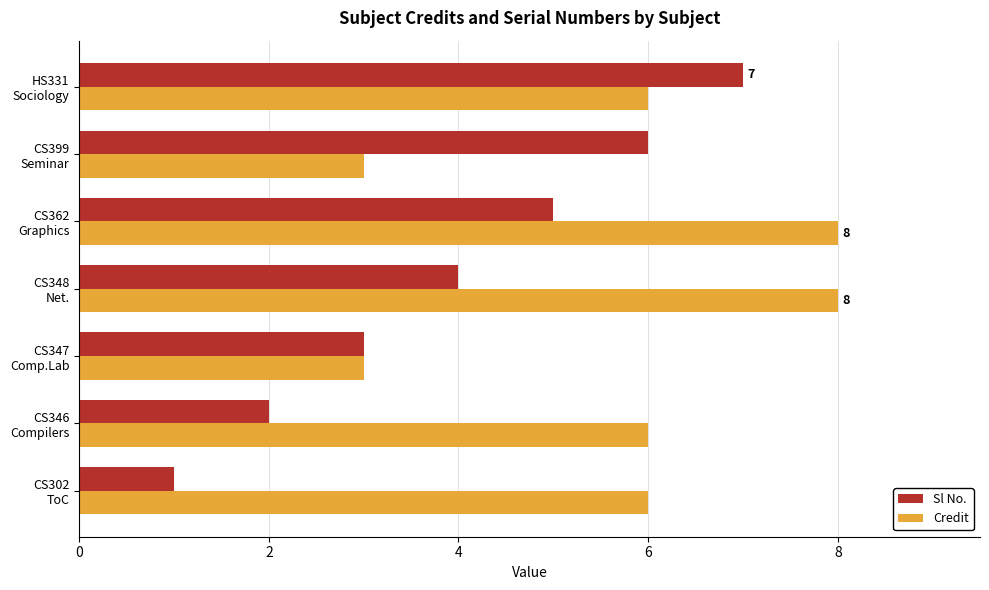

Which series has the largest range (max minus min)?

Sl No.